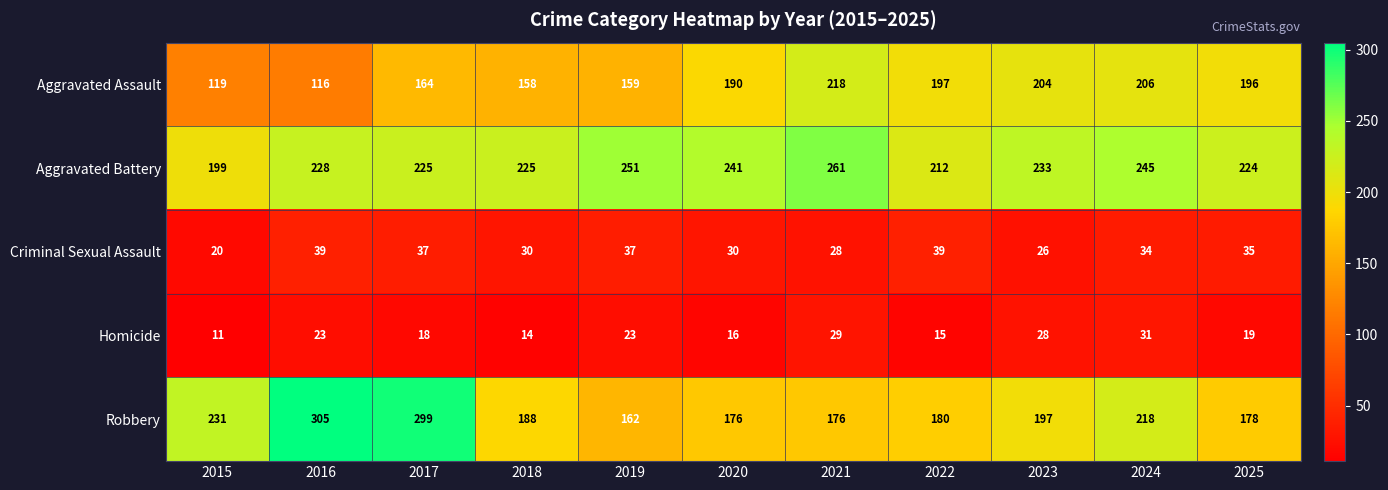

Which label corresponds to the largest value in the chart?

2016